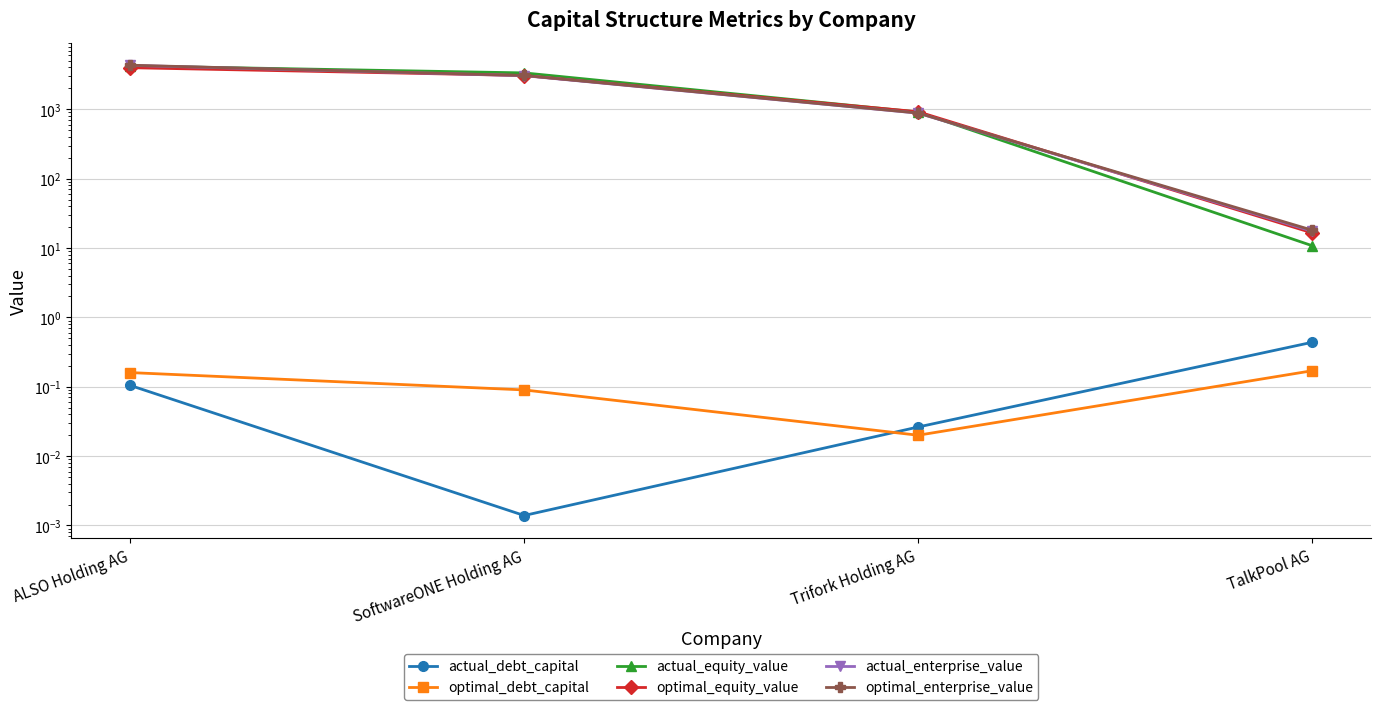

Reading left to right, what are all the values shown in this chart?

actual_debt_capital: 0.1	0.0	0.0	0.4
optimal_debt_capital: 0.2	0.1	0.0	0.2
actual_equity_value: 4207.4	3341.0	911.0	10.8
optimal_equity_value: 3971.8	3063.9	920.1	16.5
actual_enterprise_value: 4287.7	3046.8	878.4	17.5
optimal_enterprise_value: 4312.9	3066.1	881.6	18.1